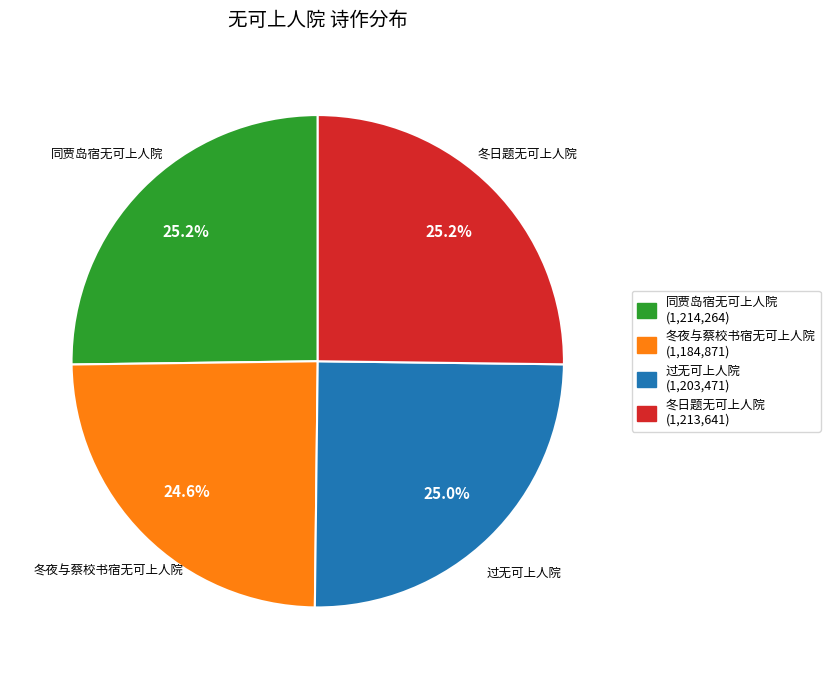

What is the ratio of the value at 冬夜与蔡校书宿无可上人院 (1,184,871) to the value at 冬日题无可上人院 (1,213,641)?

1.0